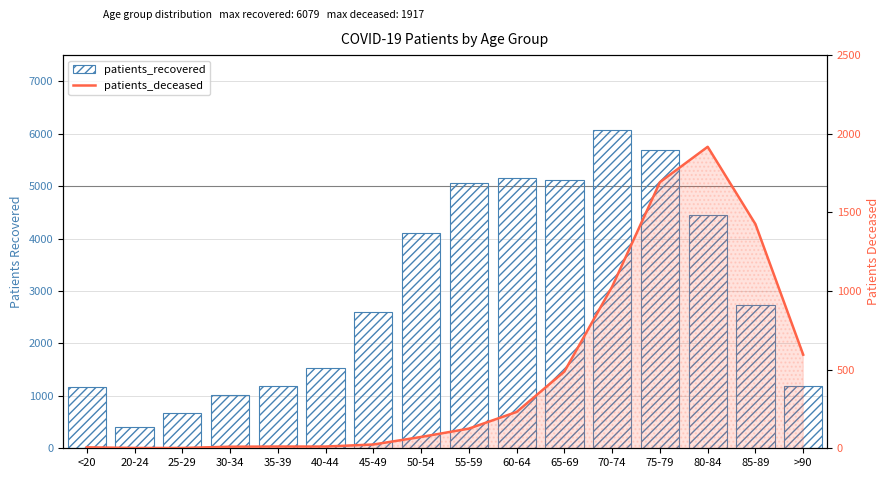

Which series has the widest spread of values?

patients_recovered